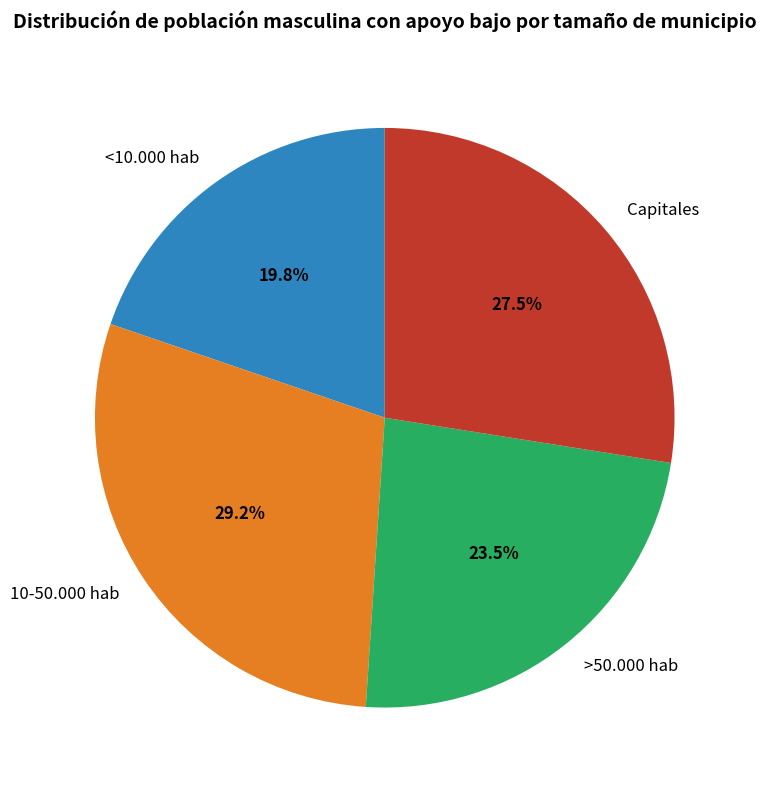

How many slices are in this pie chart?

4